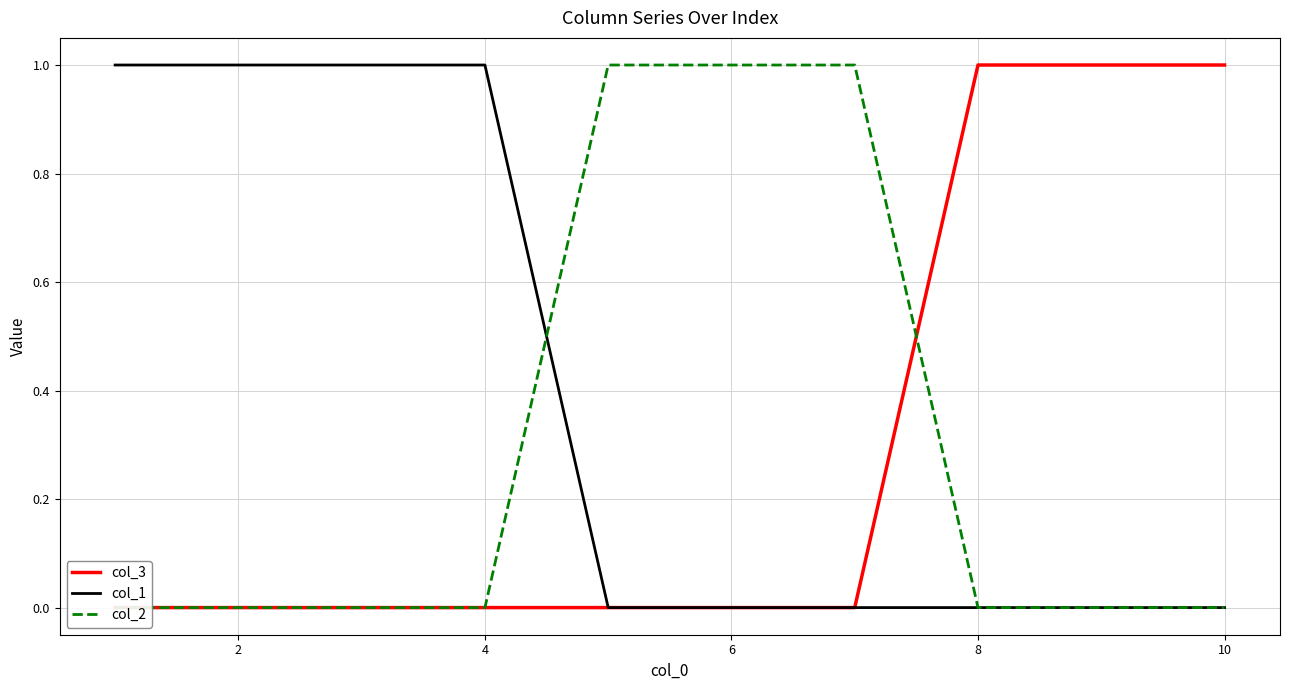

Count the number of categories in the chart.

10